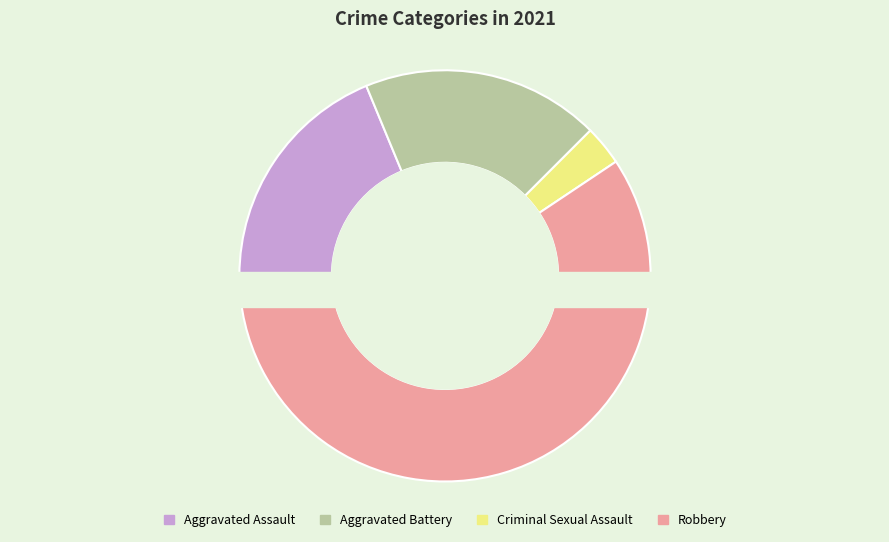

Combined, do Aggravated Assault and Aggravated Battery account for over 50%?

No